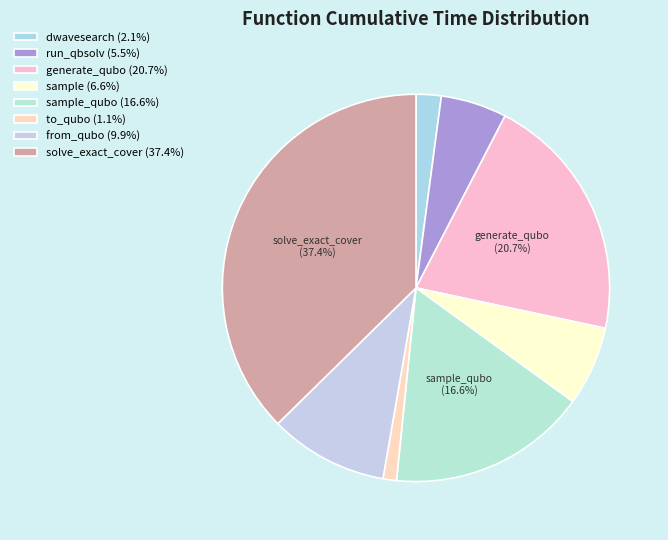

How many slices are in this pie chart?

8